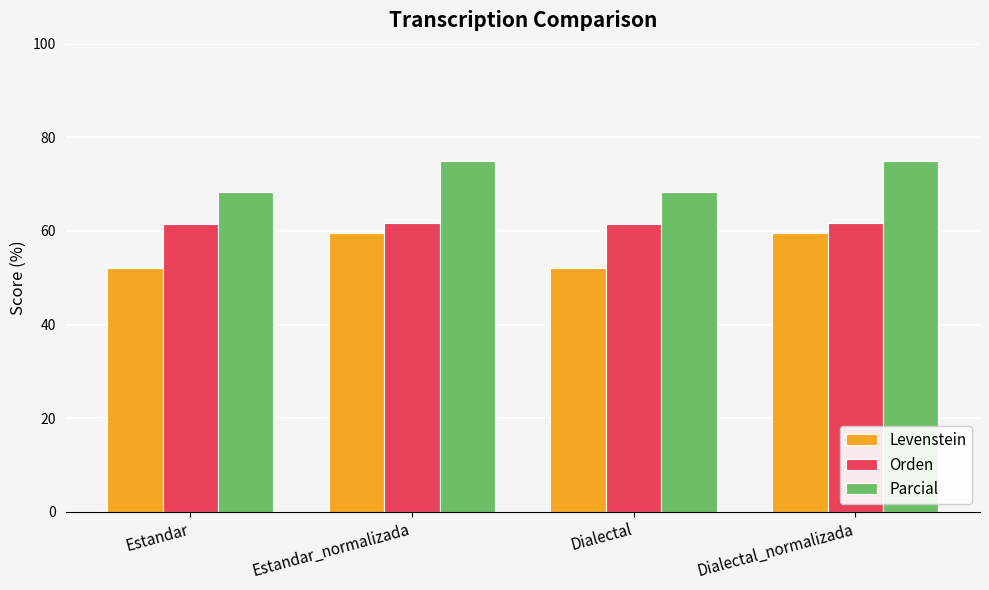

Is the value of Levenstein at Estandar greater than the value of Parcial at Estandar_normalizada?

No